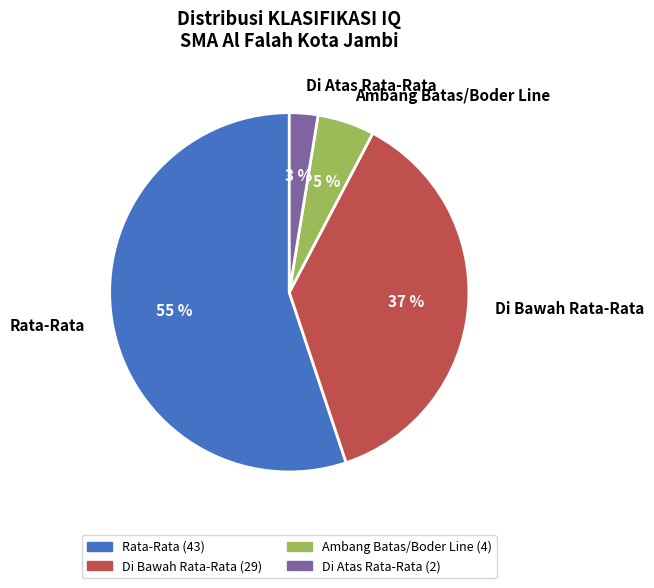

What is the largest slice in the pie chart?

Rata-Rata